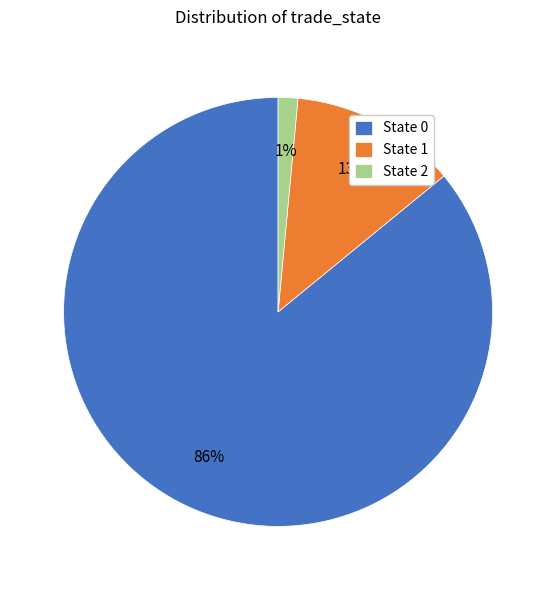

To the nearest percent, what is the combined percentage of State 0 and State 2?

87%